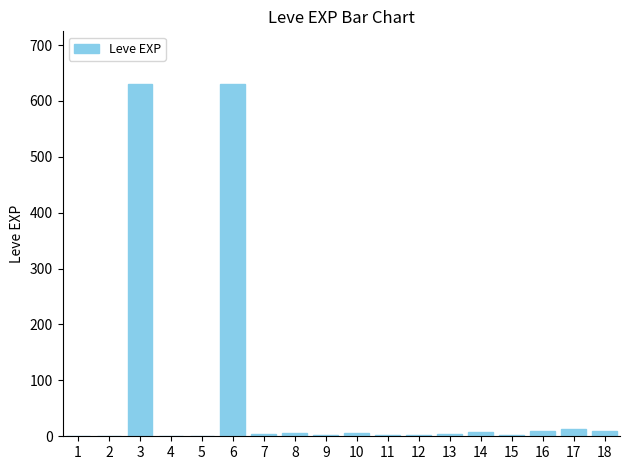

What is the sum of all values?

1331